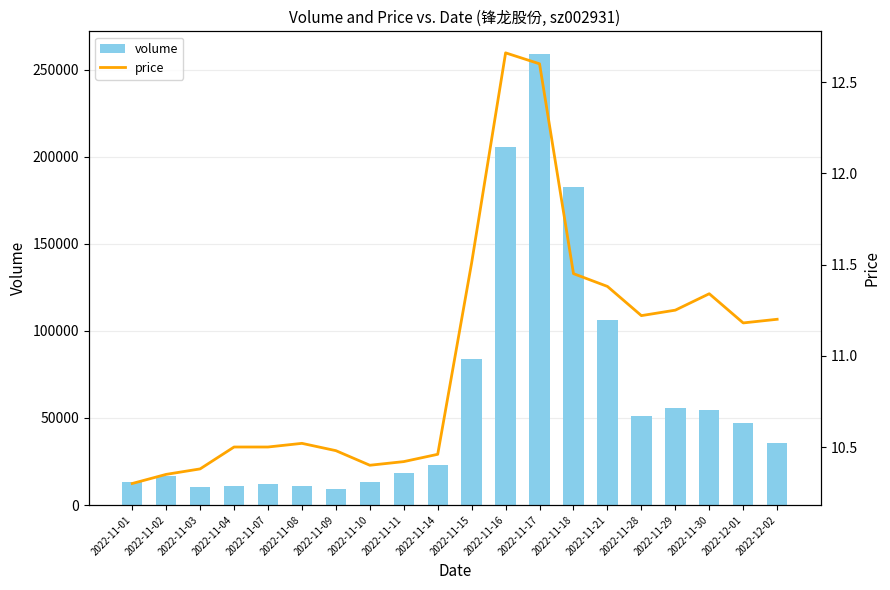

What is the difference between the maximum and minimum values in the price series?

2.4